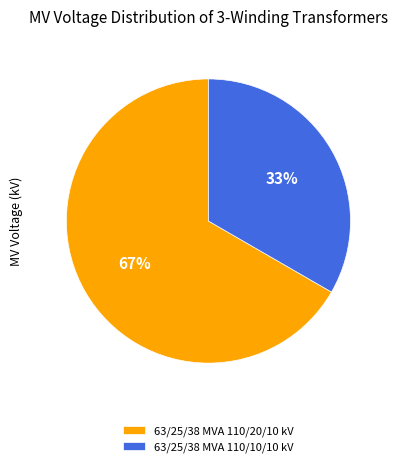

To the nearest percent, what is the average slice percentage?

50%